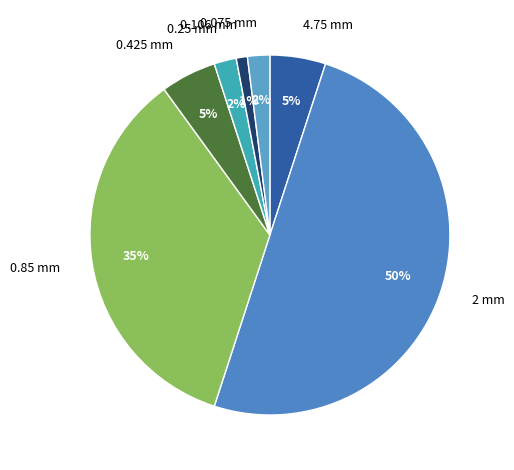

The 0.425 slice represents 1% of the pie. True or false?

False